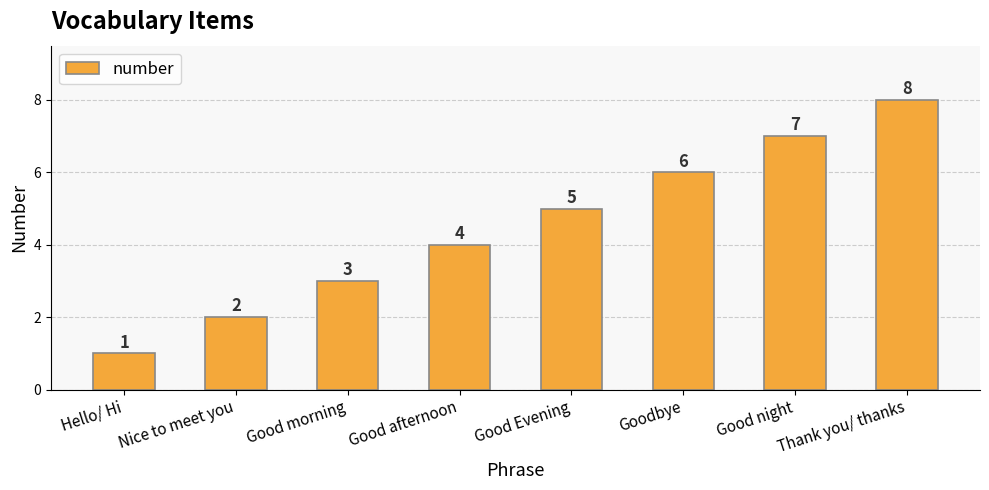

Between Good morning and Goodbye, which is larger?

Goodbye